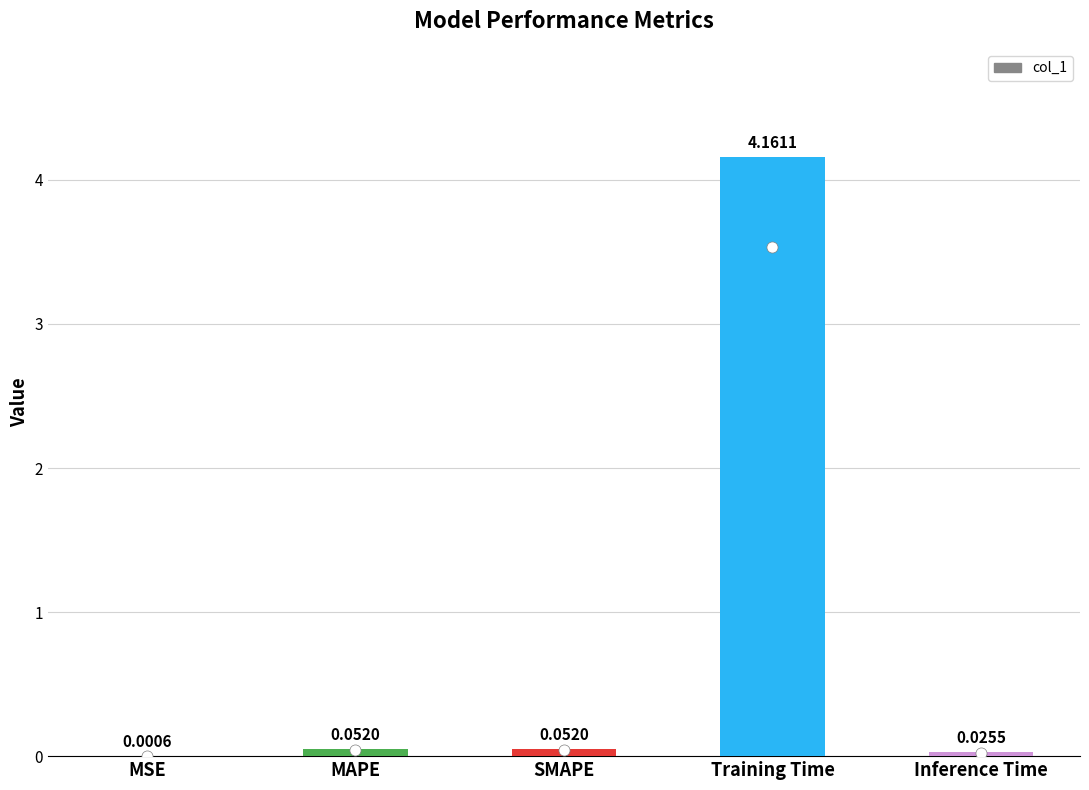

What is the change in value from SMAPE to Training Time?

+4.1